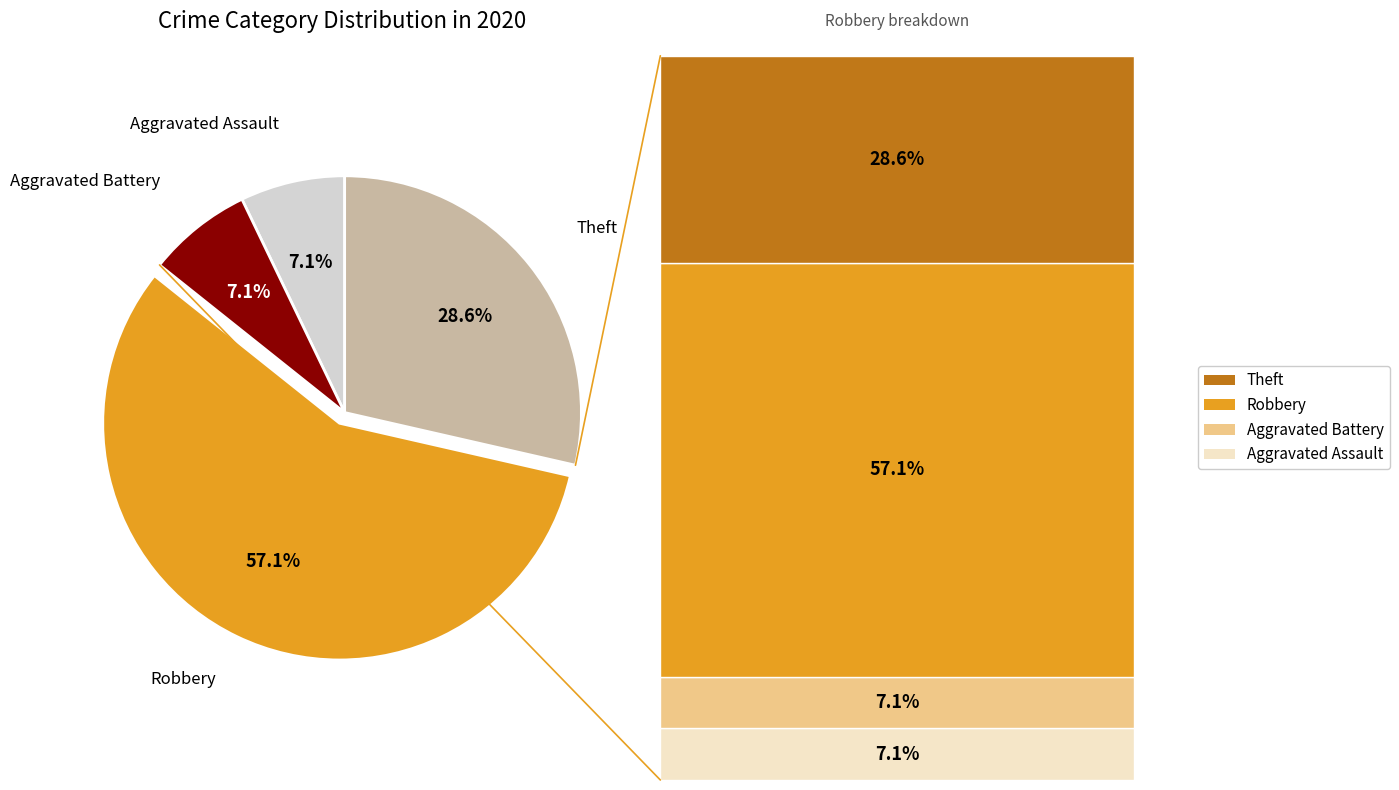

Is there any slice that represents more than half of the pie?

Yes